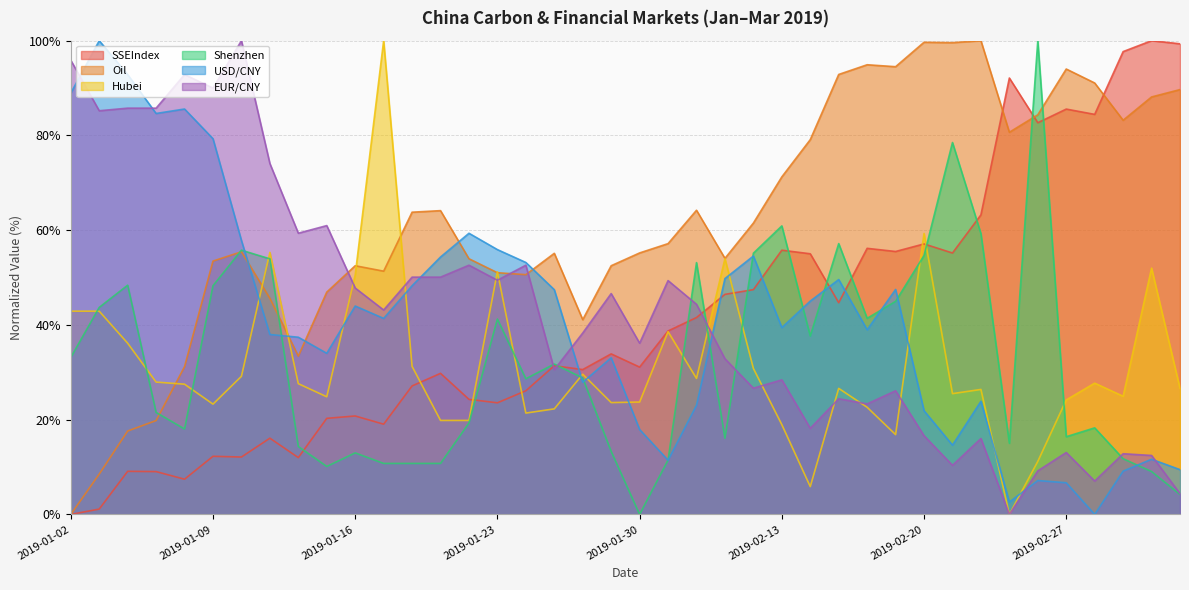

Rank the categories by SSEIndex value from lowest to highest.

2019-01-02, 2019-01-03, 2019-01-08, 2019-01-07, 2019-01-04, 2019-01-14, 2019-01-10, 2019-01-09, 2019-01-11, 2019-01-17, 2019-01-15, 2019-01-16, 2019-01-23, 2019-01-22, 2019-01-24, 2019-01-18, 2019-01-21, 2019-01-28, 2019-01-30, 2019-01-25, 2019-01-29, 2019-01-31, 2019-02-01, 2019-02-15, 2019-02-11, 2019-02-12, 2019-02-14, 2019-02-21, 2019-02-19, 2019-02-13, 2019-02-18, 2019-02-20, 2019-02-22, 2019-02-26, 2019-02-28, 2019-02-27, 2019-02-25, 2019-03-01, 2019-03-05, 2019-03-04